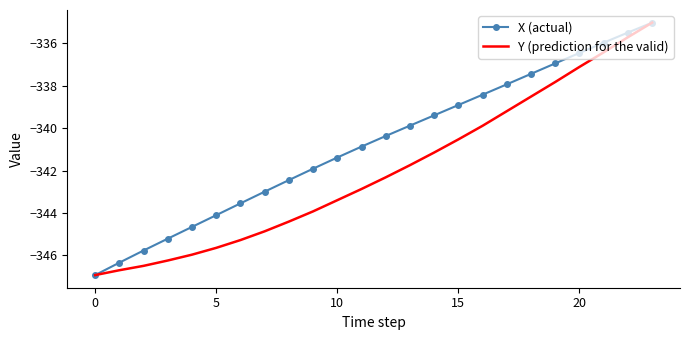

Rank the series by their average value, from highest to lowest.

X (actual), Y (prediction for the valid)